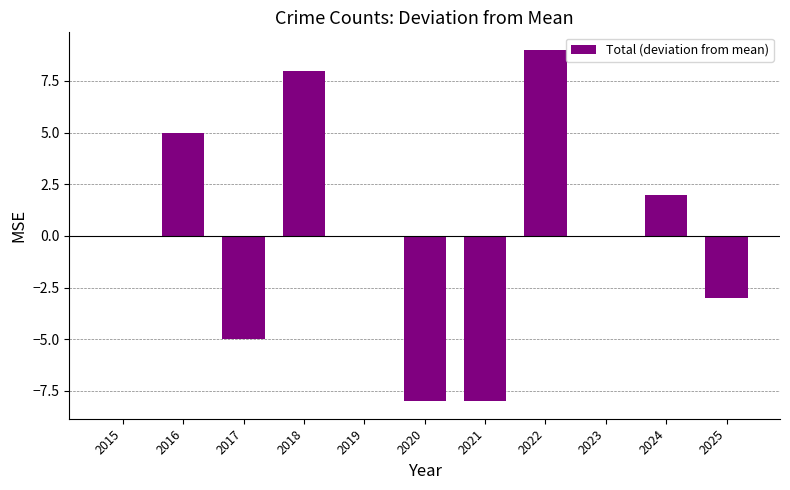

How many distinct data groups are displayed?

1